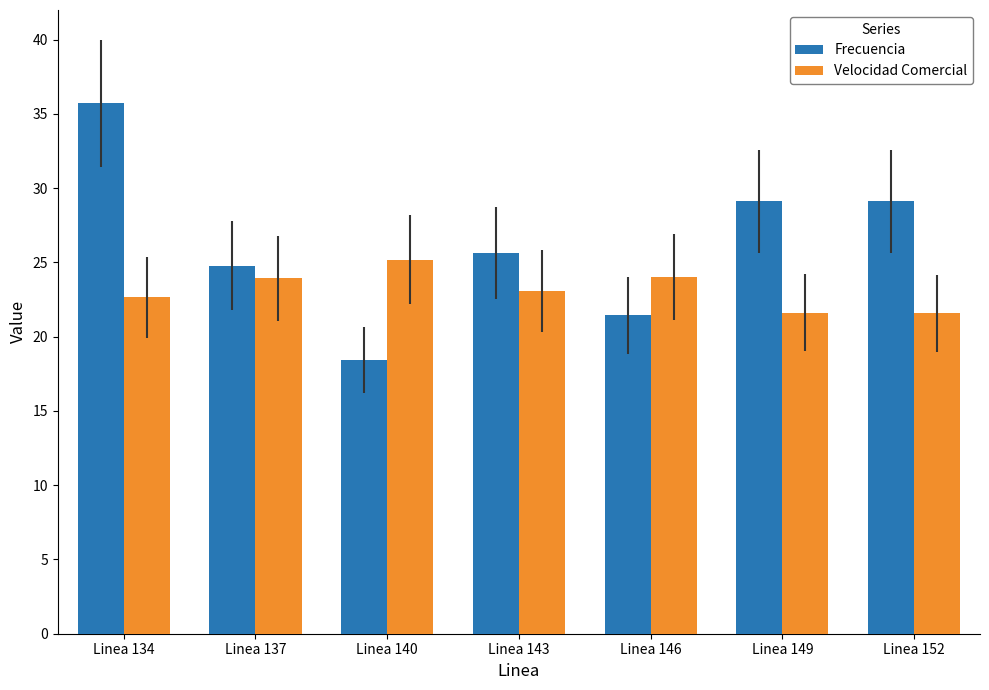

Where is Frecuencia nearest to the value 27?

Linea 143